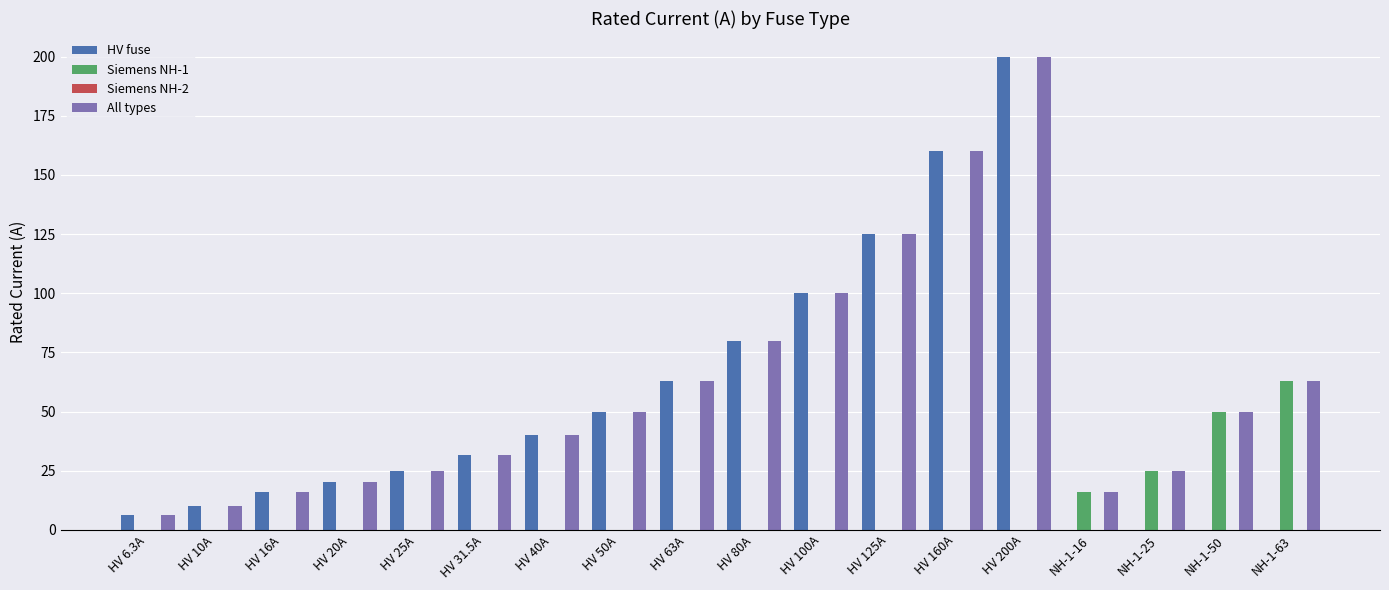

What is the sum of the All types values at HV 10A and HV 160A?

170.0